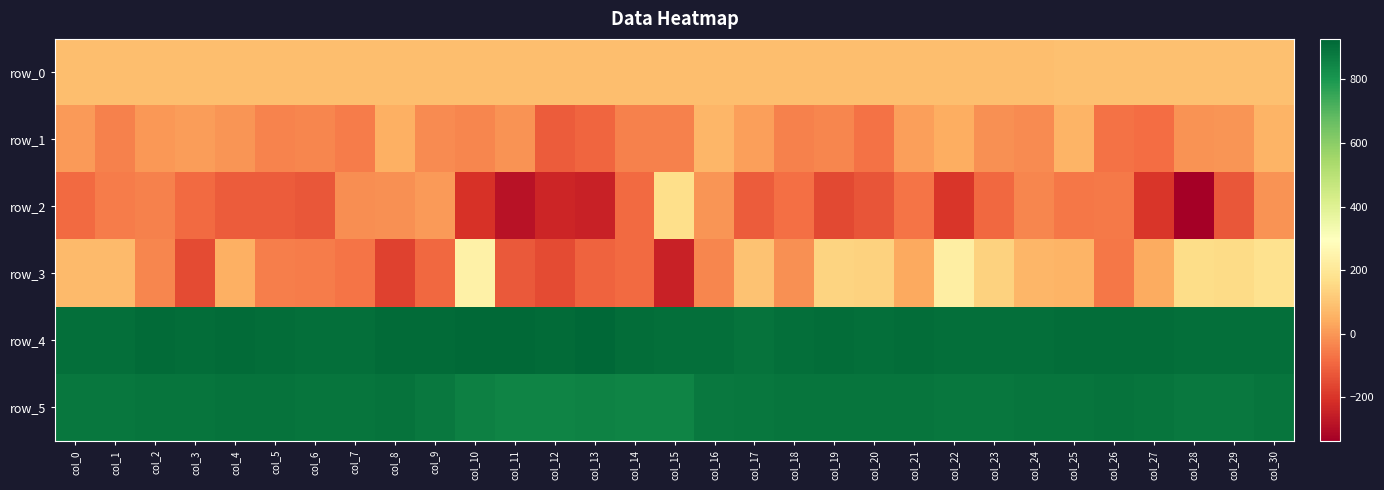

What is the difference between the maximum and minimum values in the row_0 series?

1.4